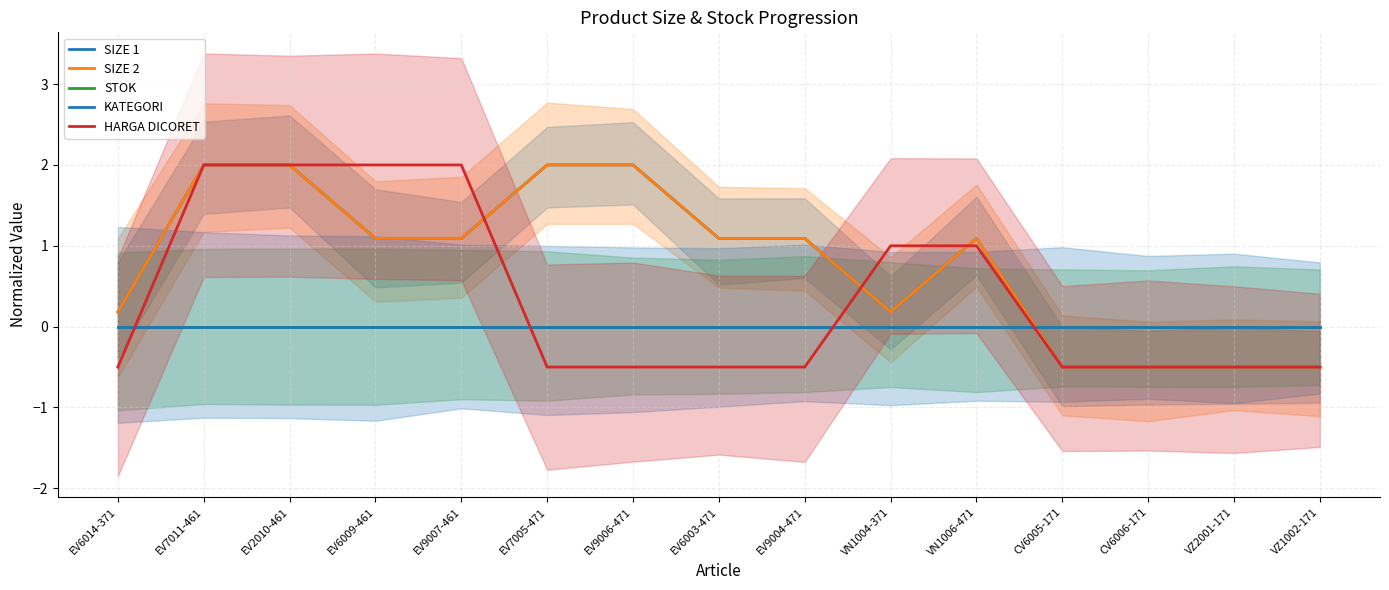

What is the label of the 3rd point from the left?

EV2010-461